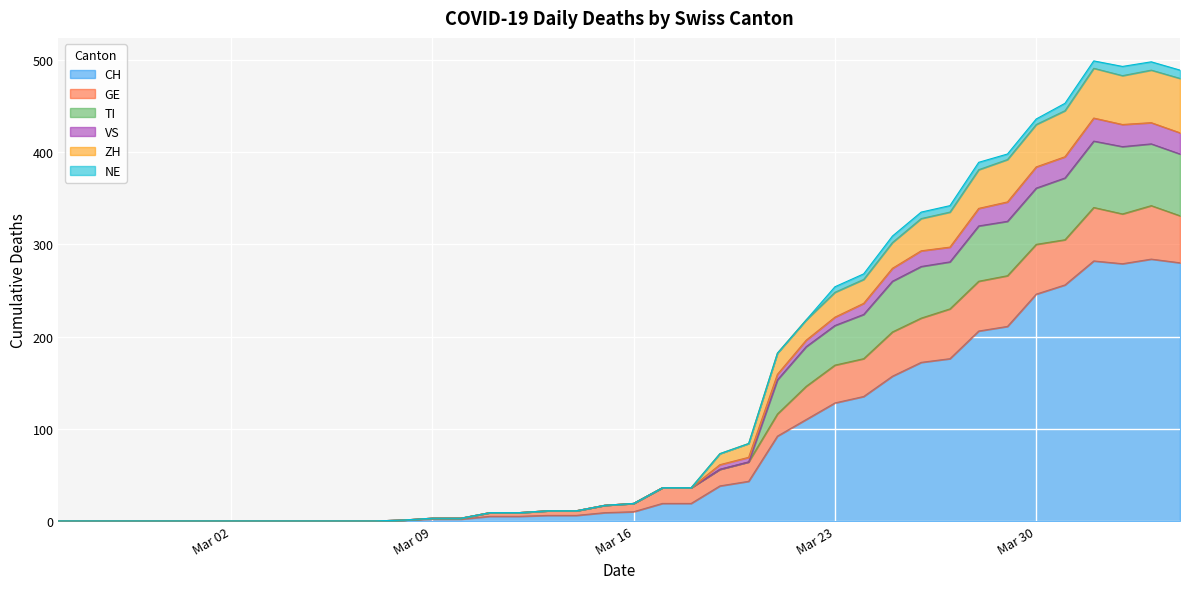

What is the highest value of the CH series?

284